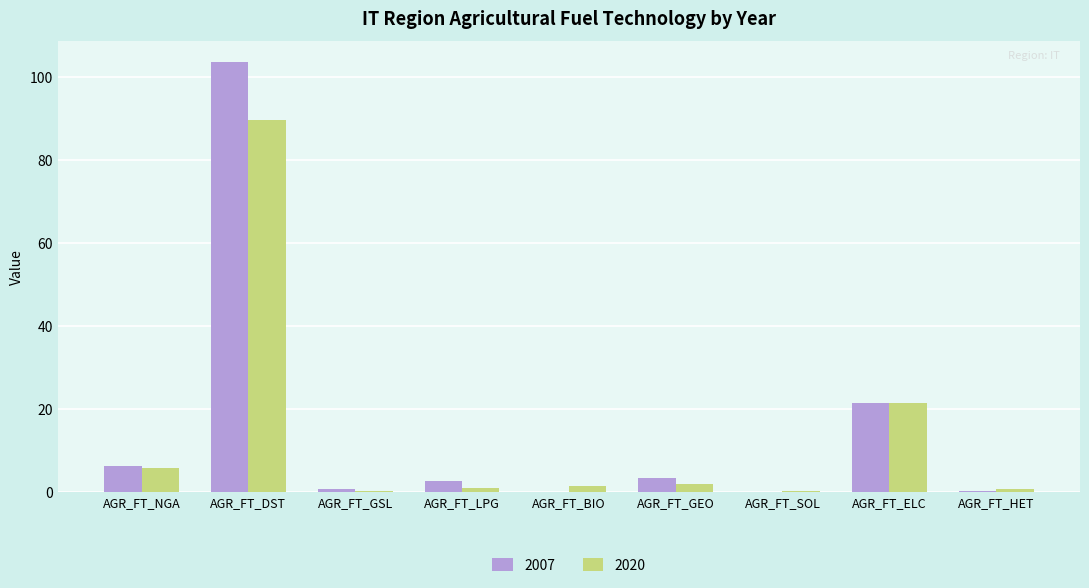

At which category is the sum across all series the highest?

AGR_FT_DST